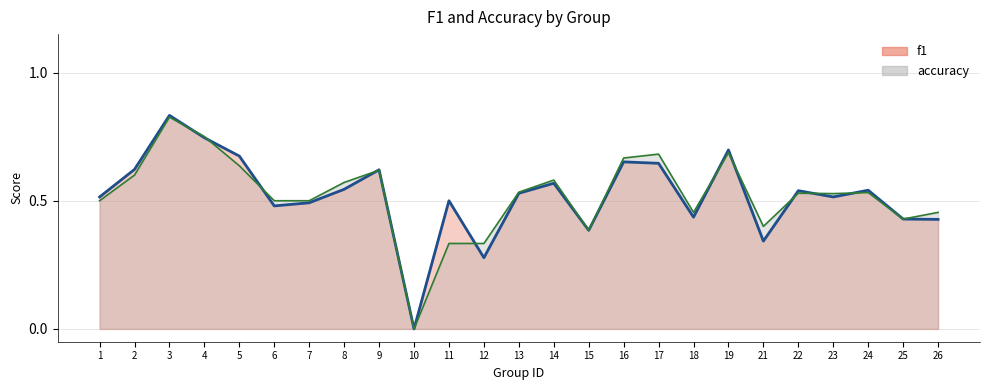

After their last crossing, which series has the higher values: accuracy line or f1 line?

f1 line